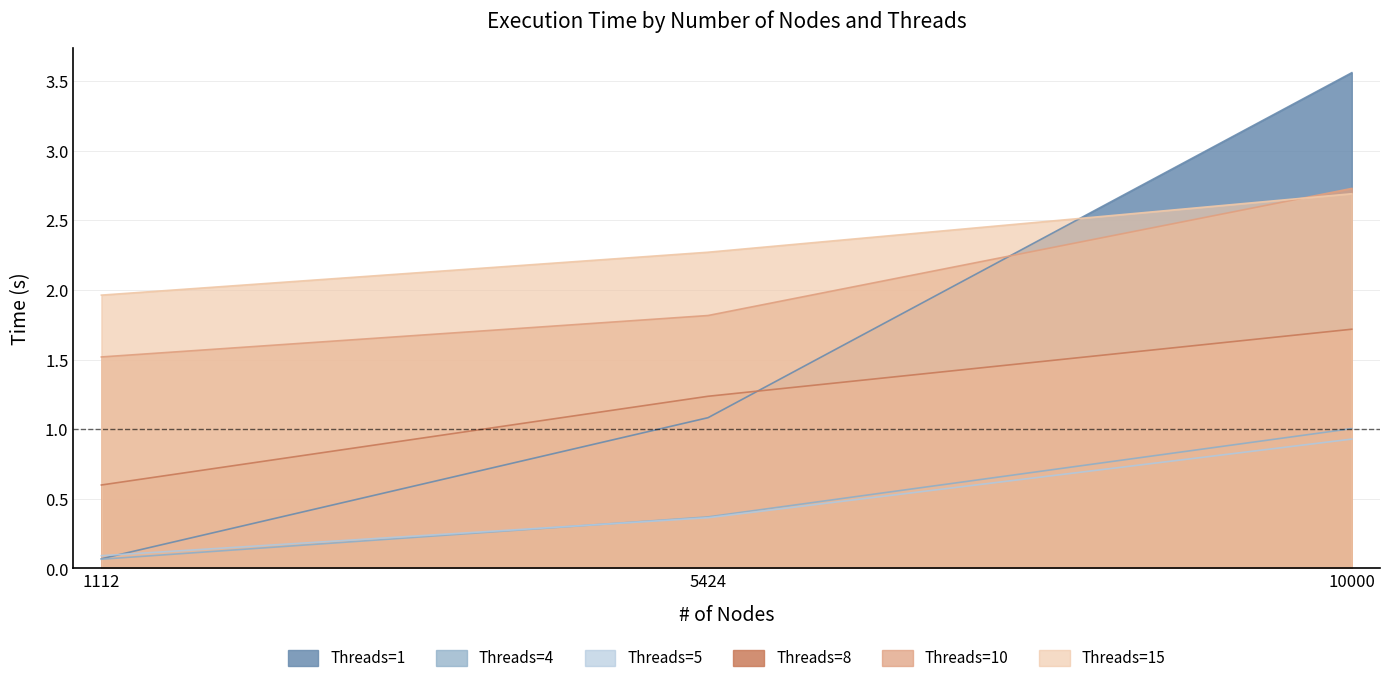

What is the total value across all series at 5424?

7.1